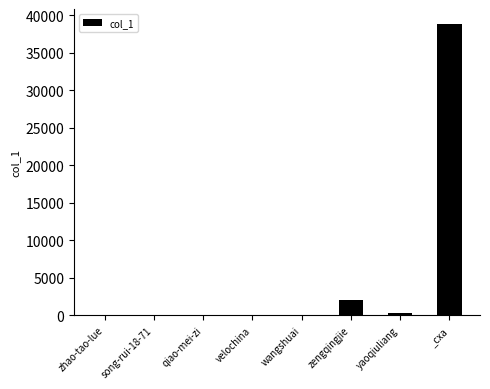

Approximately how many times larger is the value at _cxa compared to zengqingjie?

18.8